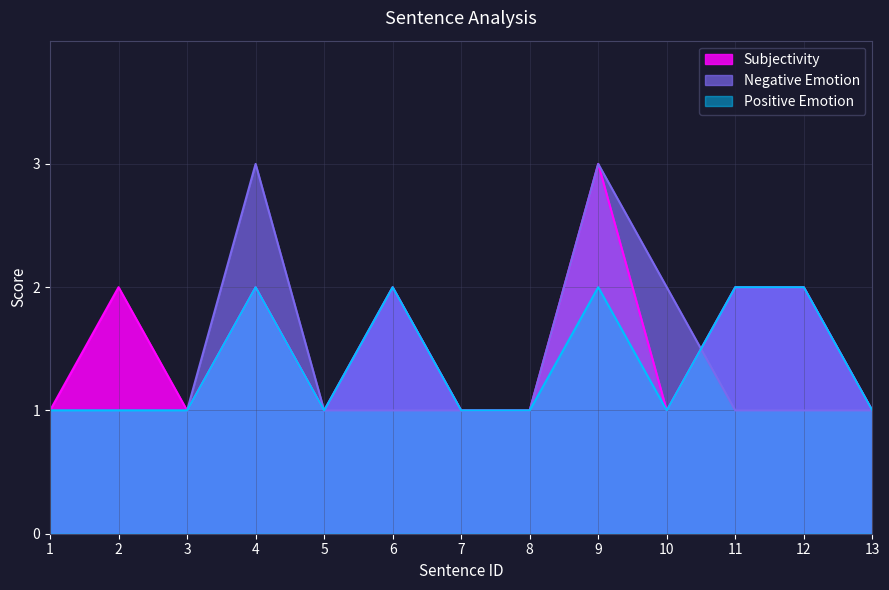

Does the chart have visible grid lines?

Yes